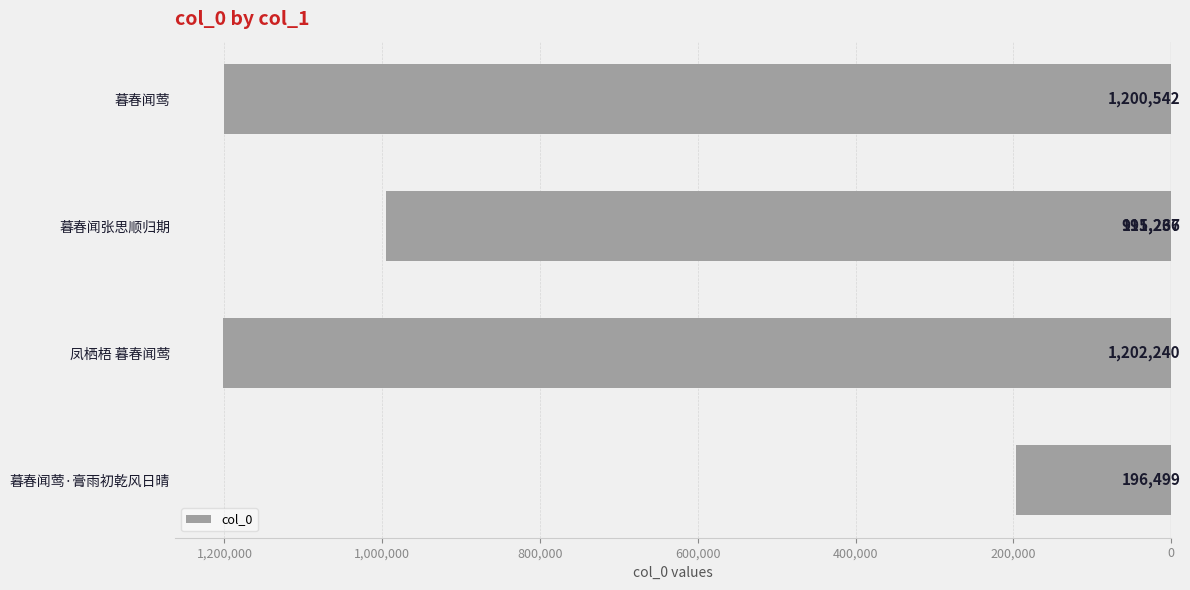

What is the difference between the maximum and minimum values?

1090974